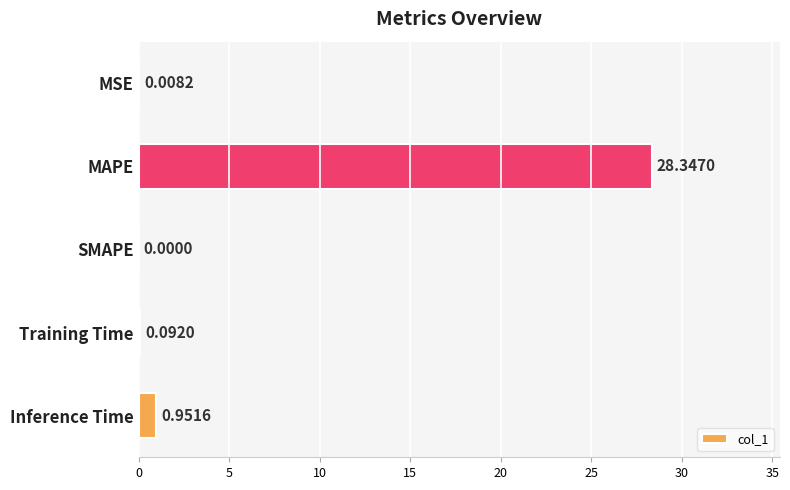

What is the change in value from SMAPE to Inference Time?

+1.0